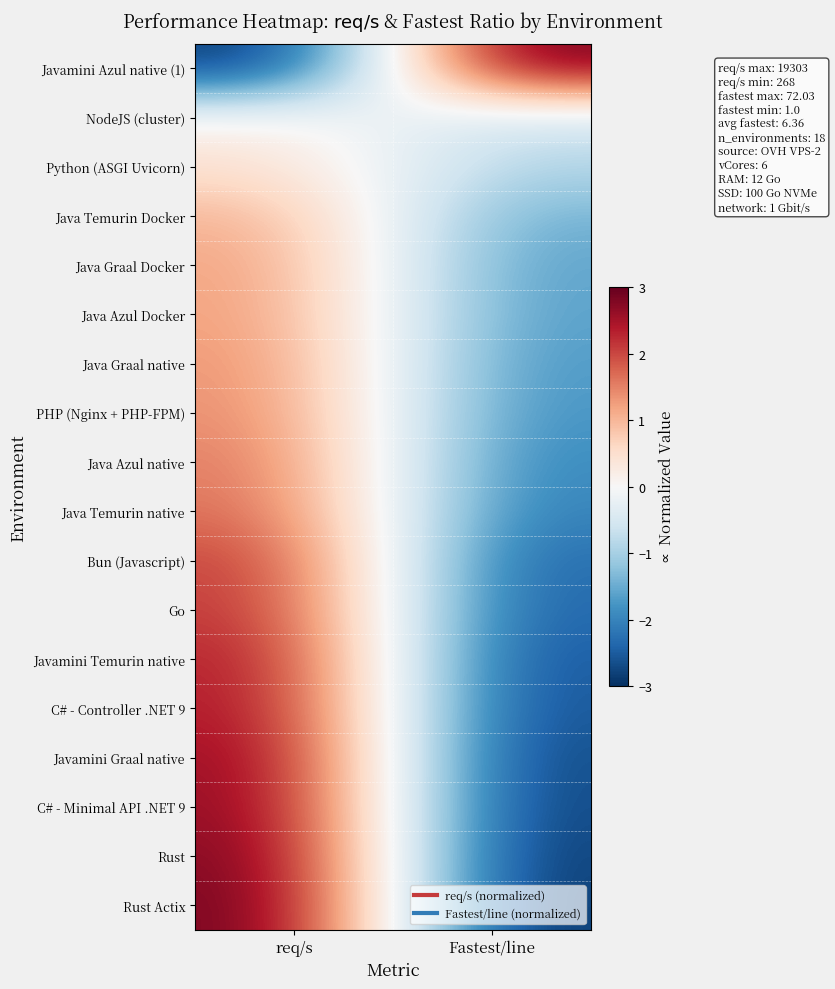

At Fastest/line, list the series in order from largest to smallest.

Javamini Azul native (1), NodeJS (cluster), Python (ASGI Uvicorn), Java Temurin Docker, Java Graal Docker, Java Azul Docker, Java Graal native, PHP (Nginx + PHP-FPM), Java Azul native, Java Temurin native, Bun (Javascript), Go, Javamini Temurin native, C# - Controller .NET 9, Javamini Graal native, C# - Minimal API .NET 9, Rust, Rust Actix